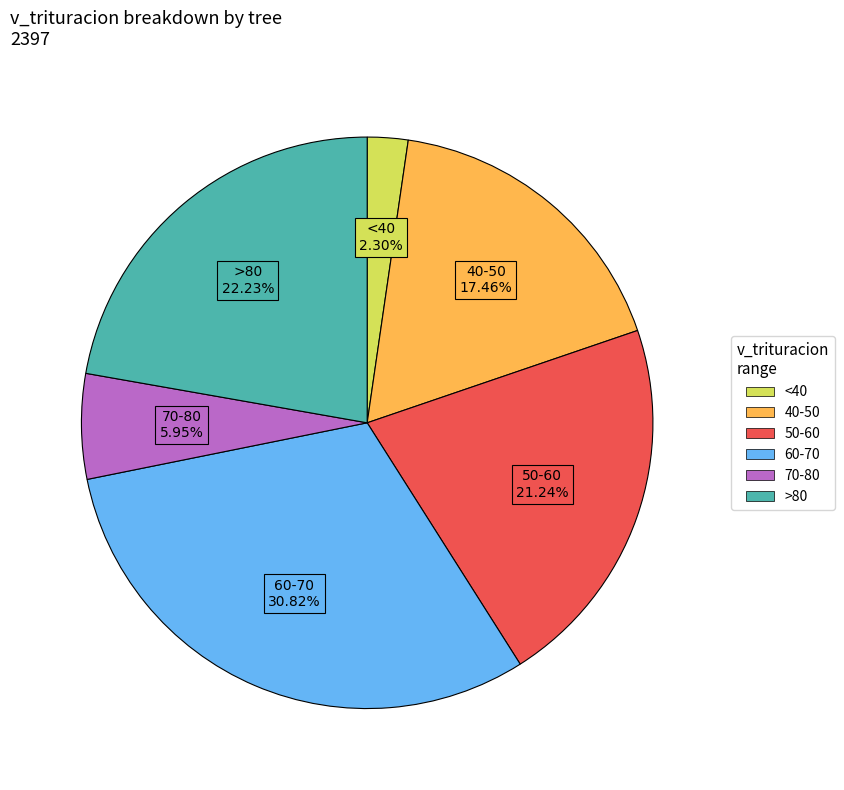

Is there a majority slice in this chart?

No